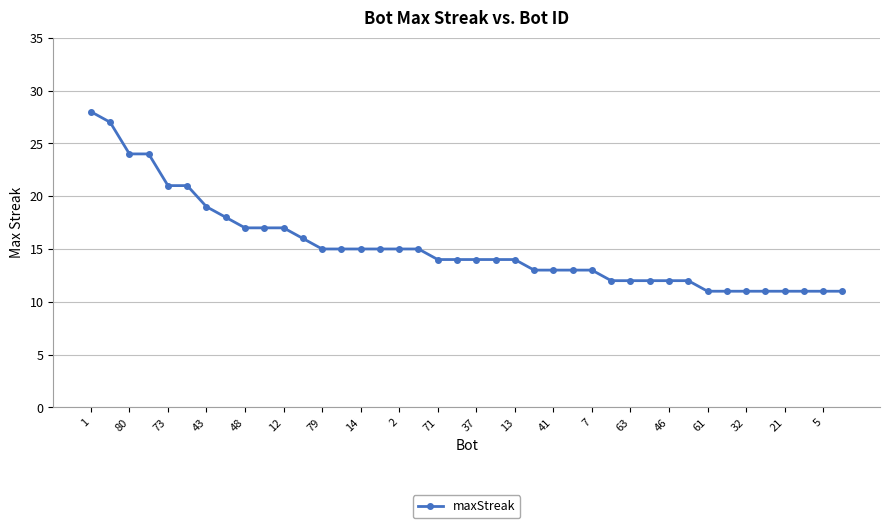

How many lines are shown in the chart?

1